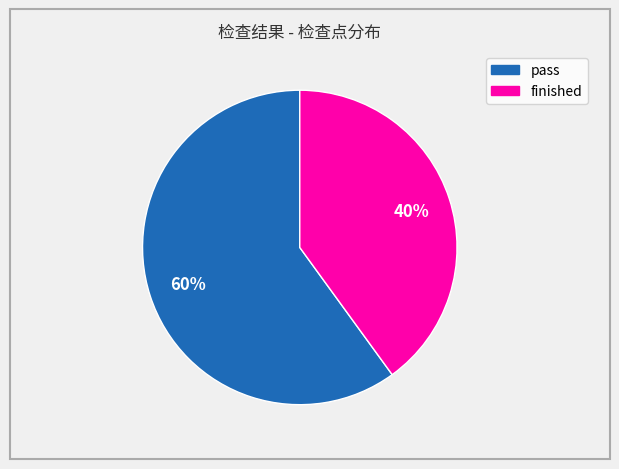

Rank the categories by value from lowest to highest.

finished, pass